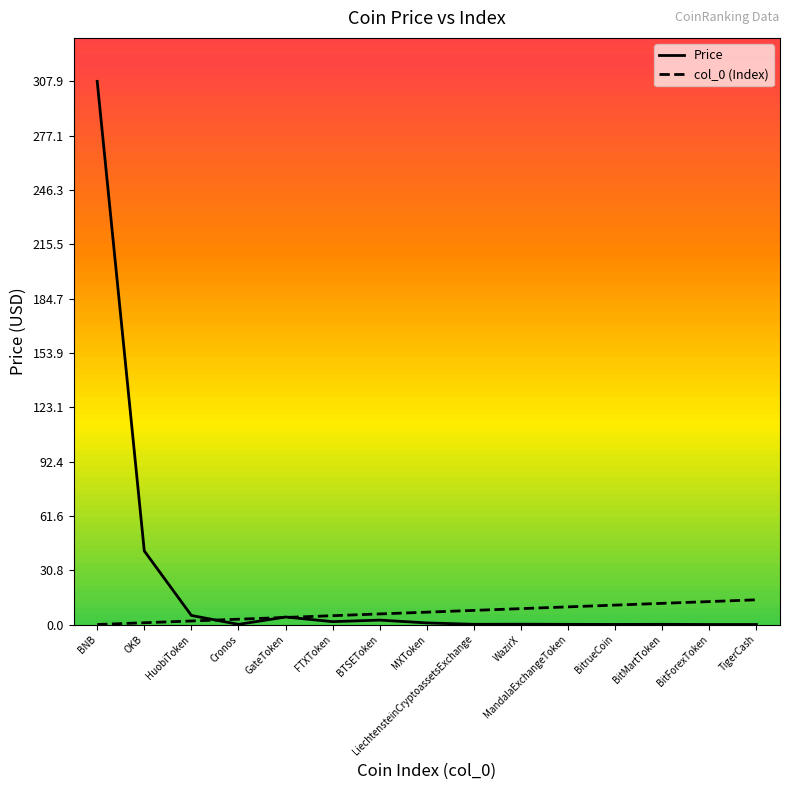

True or false: Price has a value of 41.7 at OKB.

True